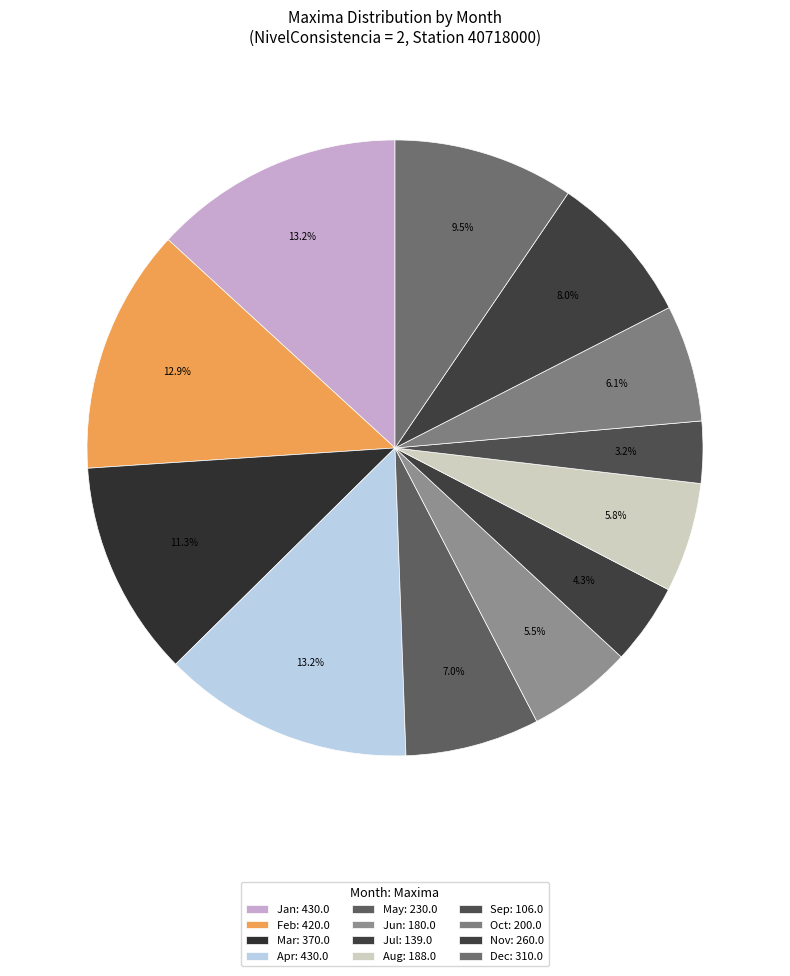

How many segments does this pie chart have?

12